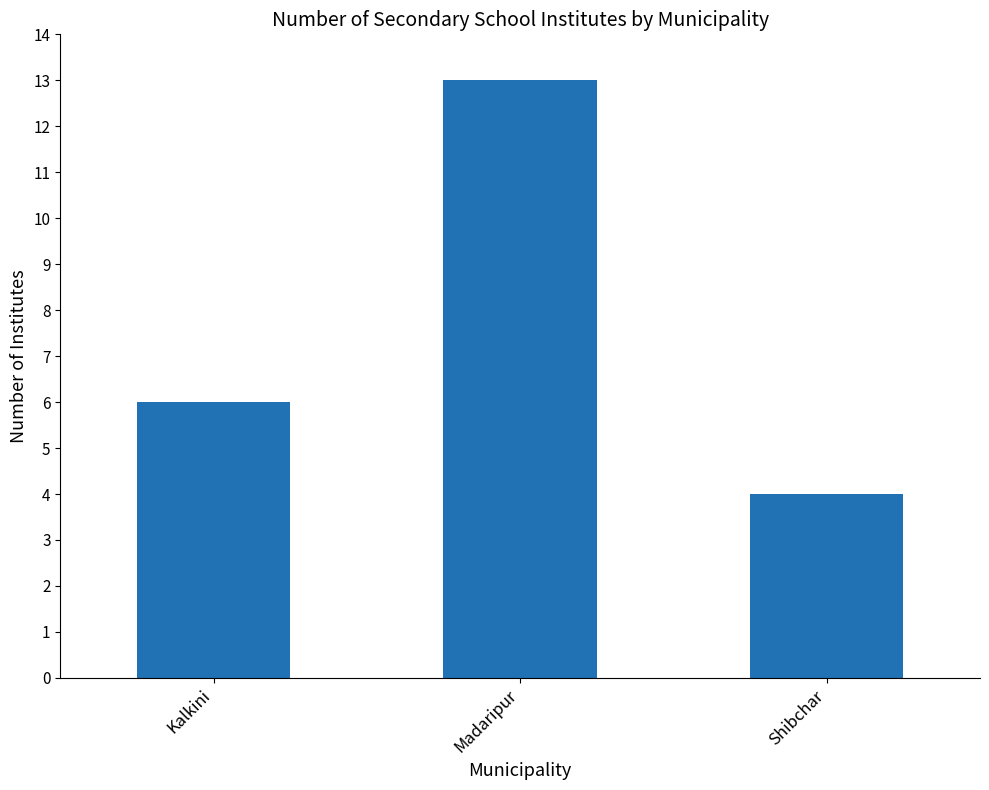

At which label is the value closest to 8?

Kalkini